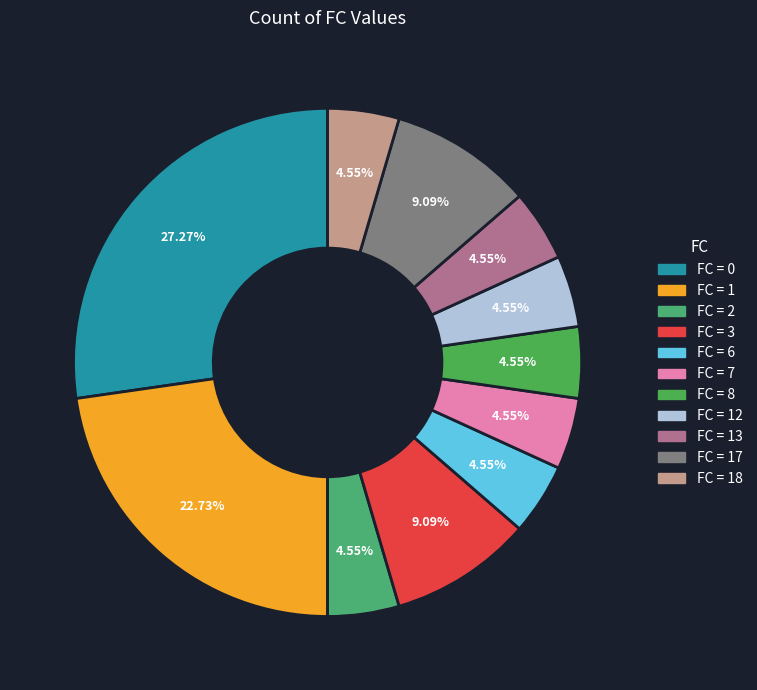

Count the number of slices in the pie.

11